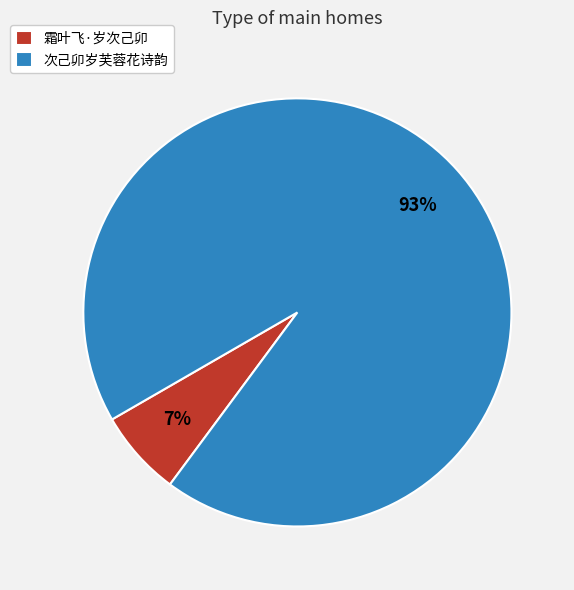

Rank the categories by value from highest to lowest.

次己卯岁芙蓉花诗韵, 霜叶飞·岁次己卯